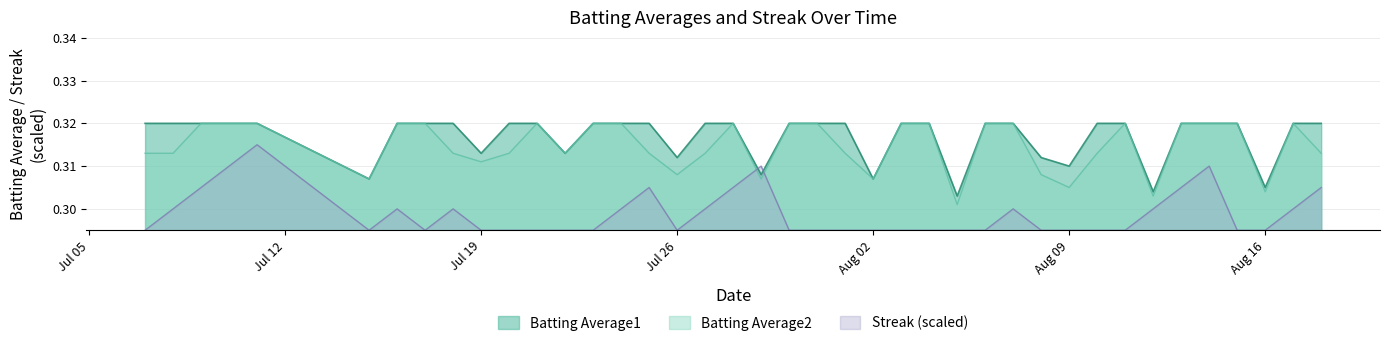

What is the label of the 27th point from the right?

2010-07-23